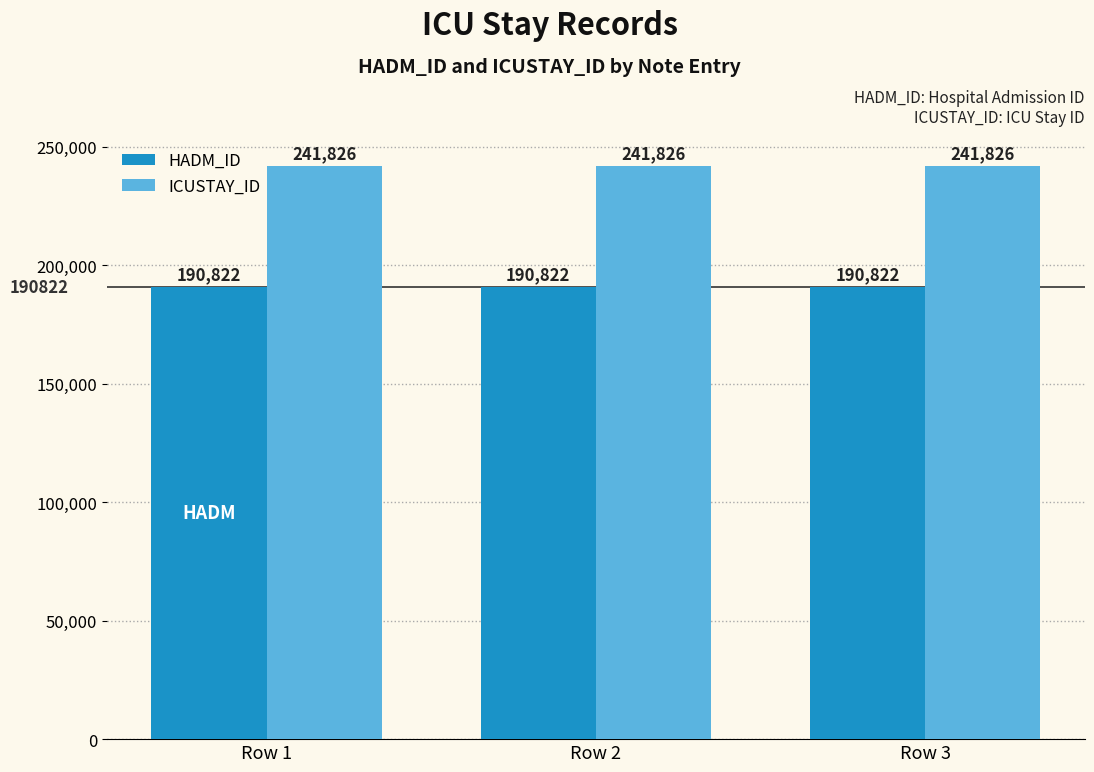

What is the average value of the ICUSTAY_ID series?

241826